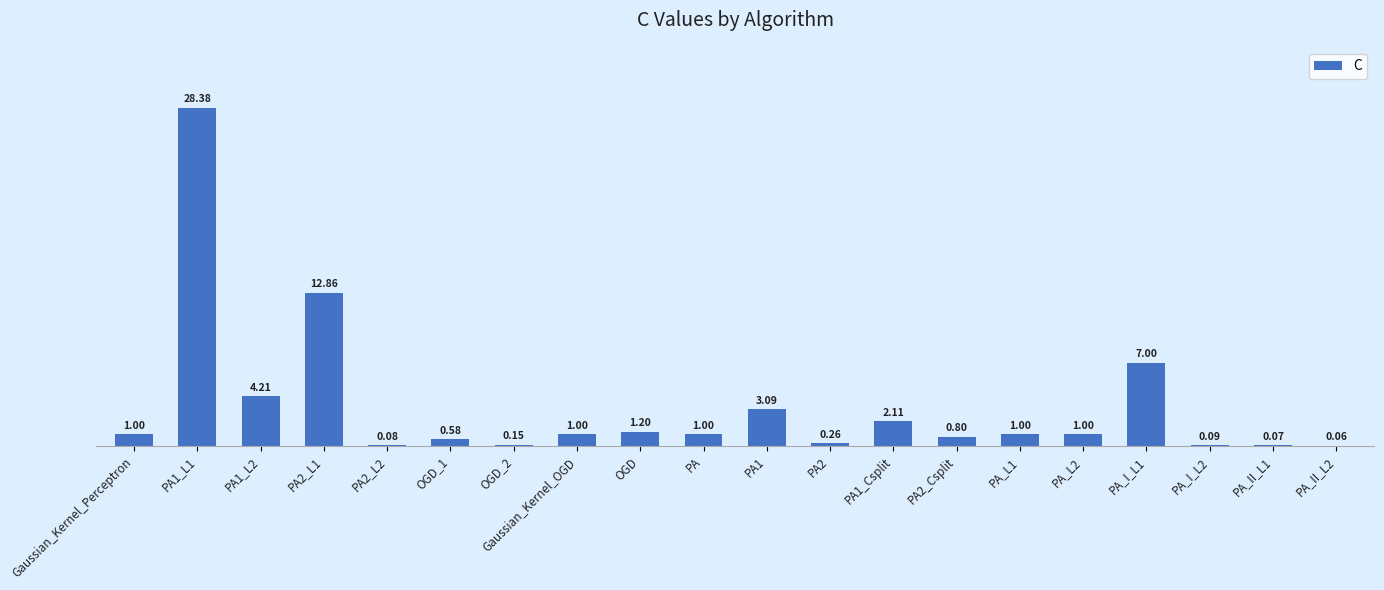

Between PA1_L2 and PA_II_L1, which is larger?

PA1_L2